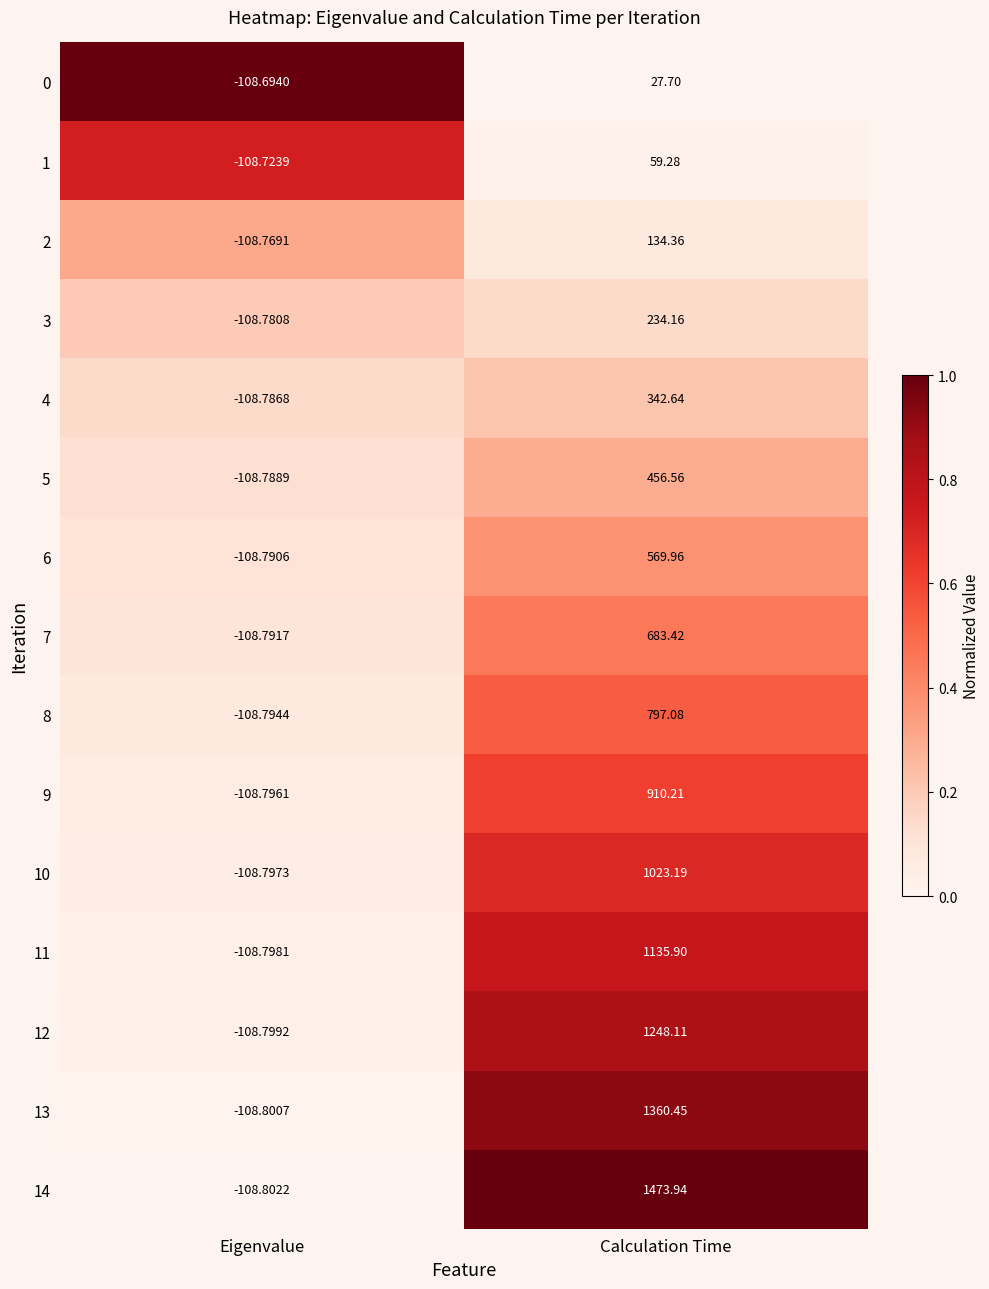

Rank the series by their maximum value, from lowest to highest.

0, 1, 2, 3, 4, 5, 6, 7, 8, 9, 10, 11, 12, 13, 14